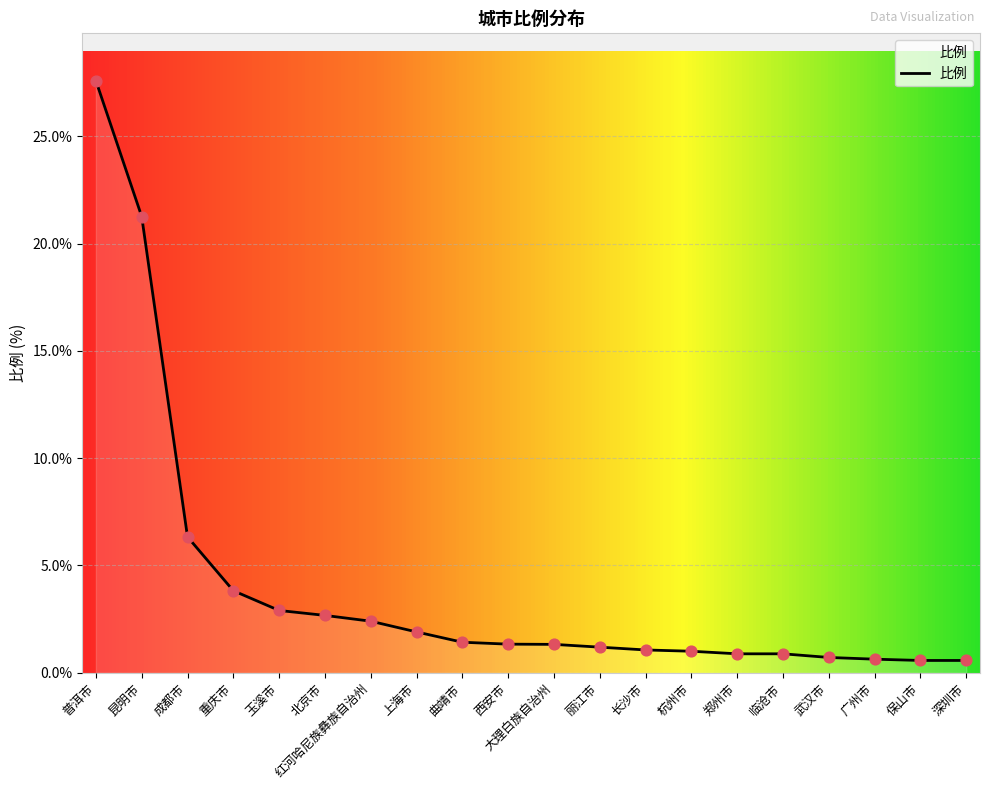

Approximately how many times larger is the value at 杭州市 compared to 曲靖市?

0.7